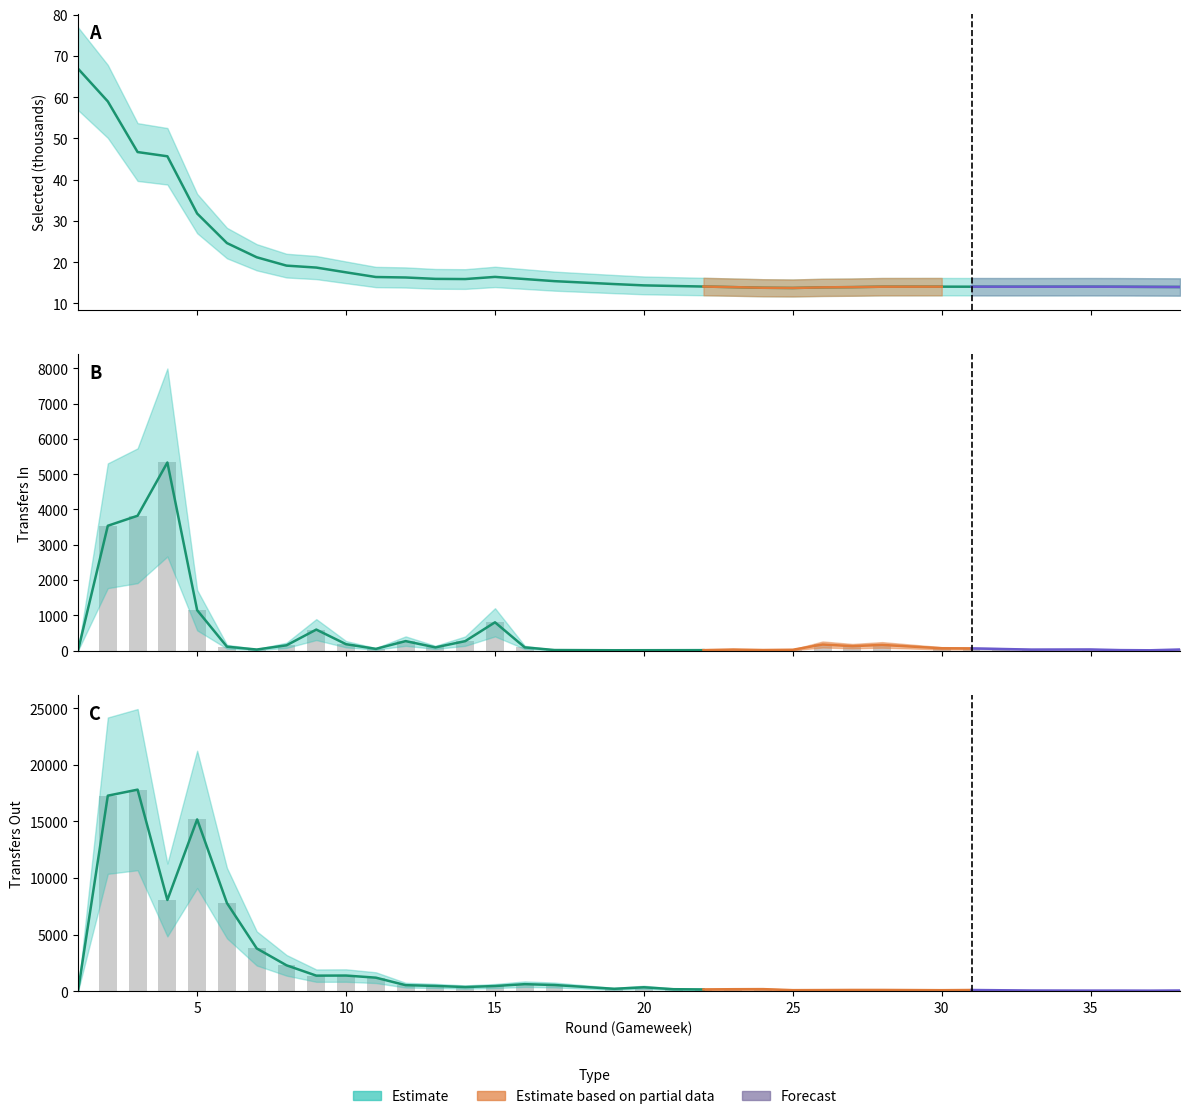

What is the value of the selected bar at the 2nd from the left?

59.0